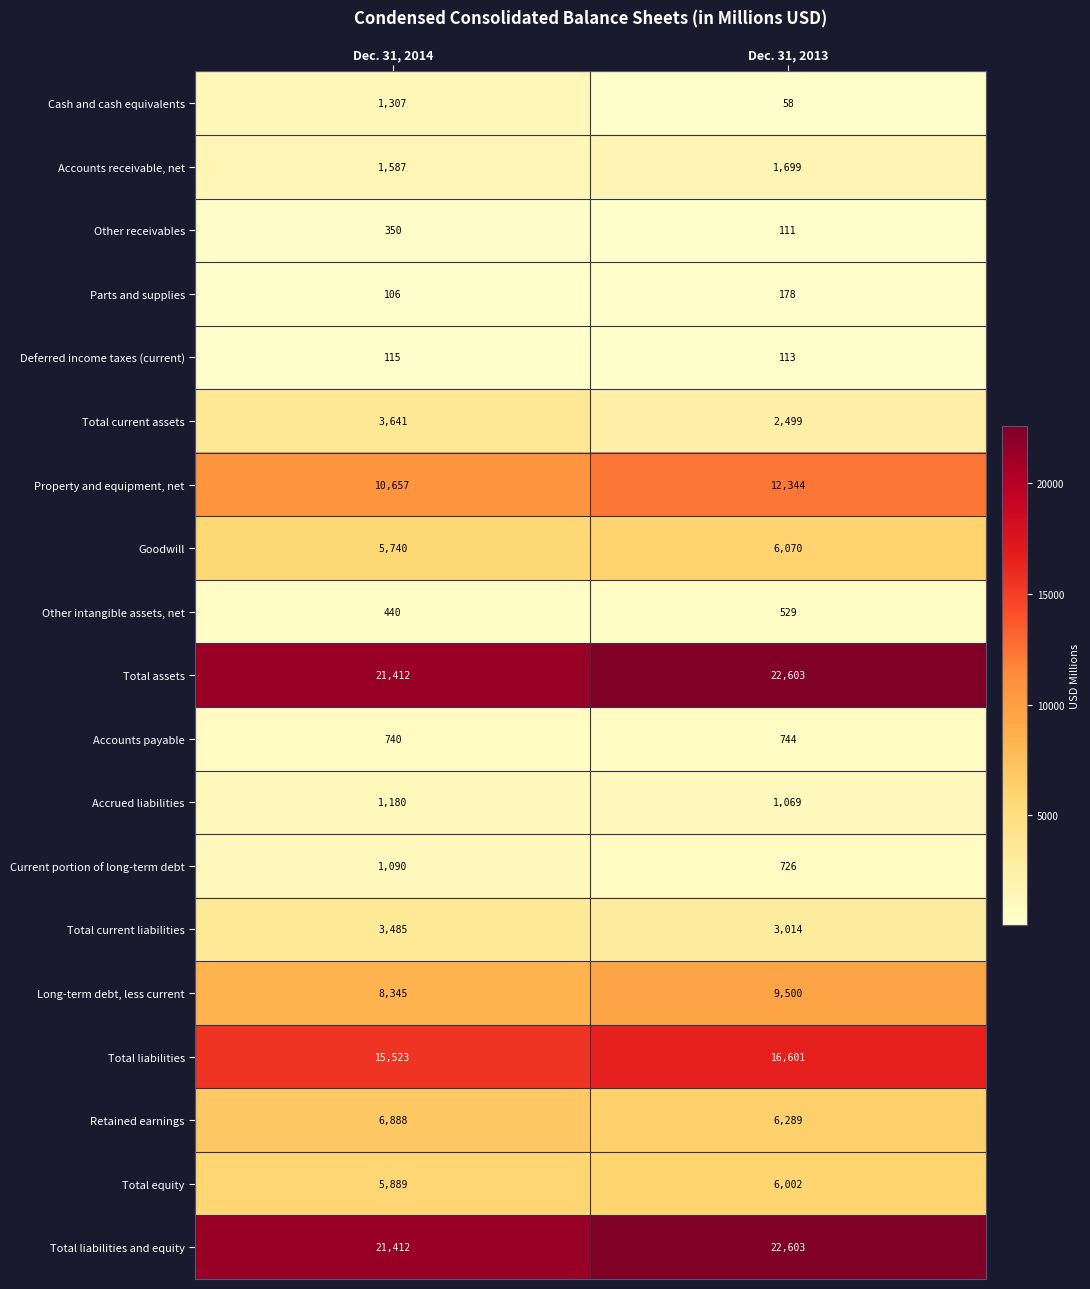

What is the approximate value of Current portion of long-term debt at Dec. 31, 2013?

726